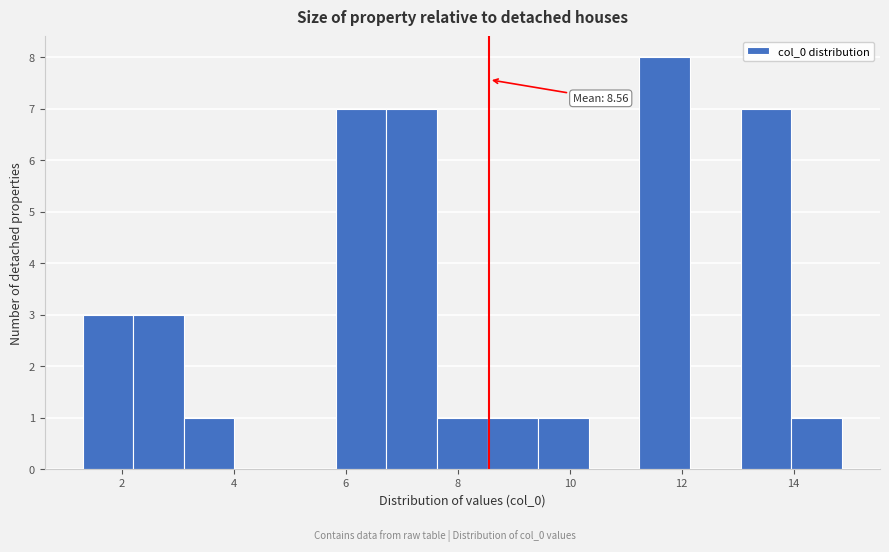

Which range on the x-axis has the tallest bar?

11.2 to 12.2